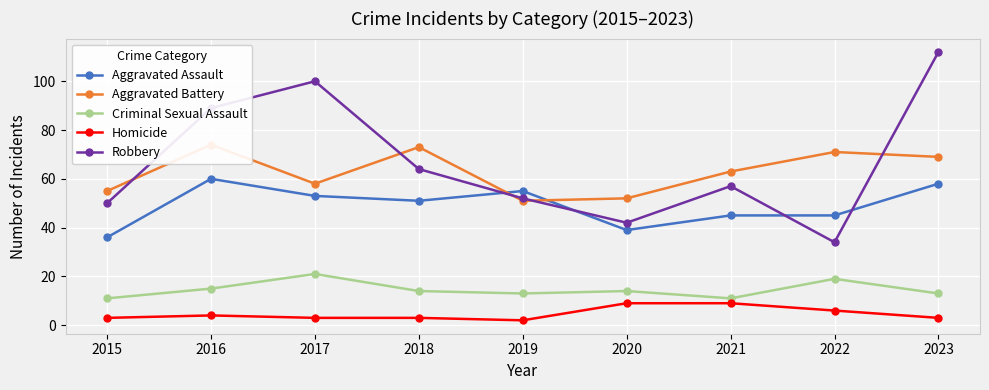

How many values in the Aggravated Assault series are below 51?

4